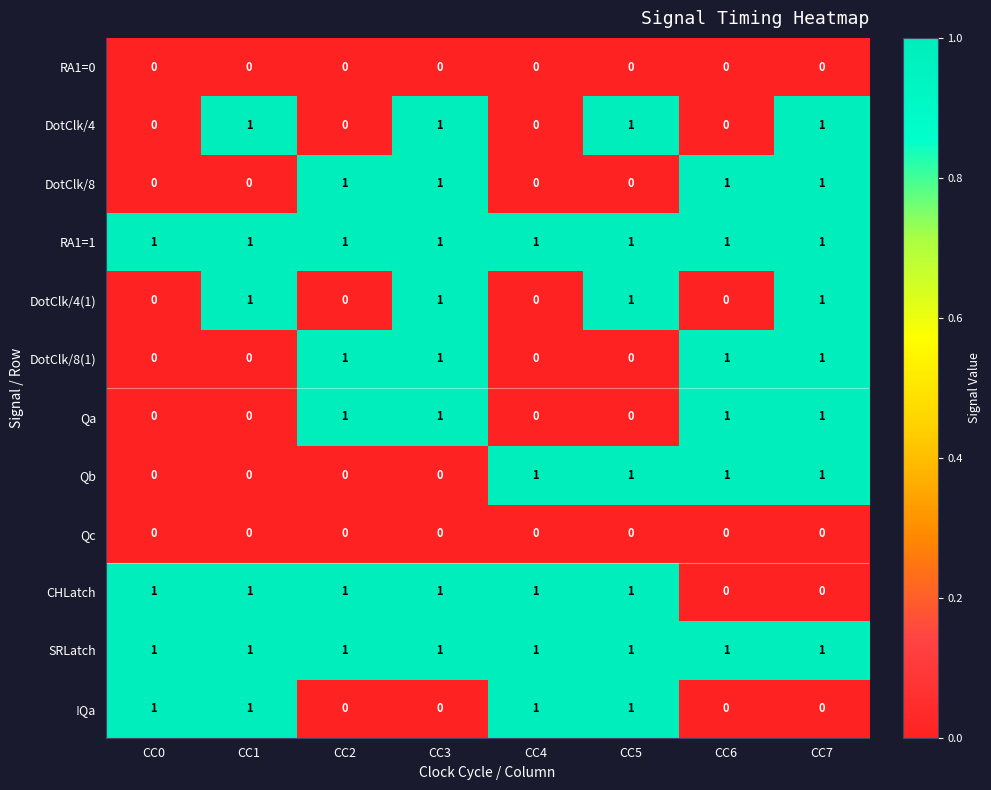

Is the value of Qc at CC7 greater than the value of RA1=1 at CC7?

No